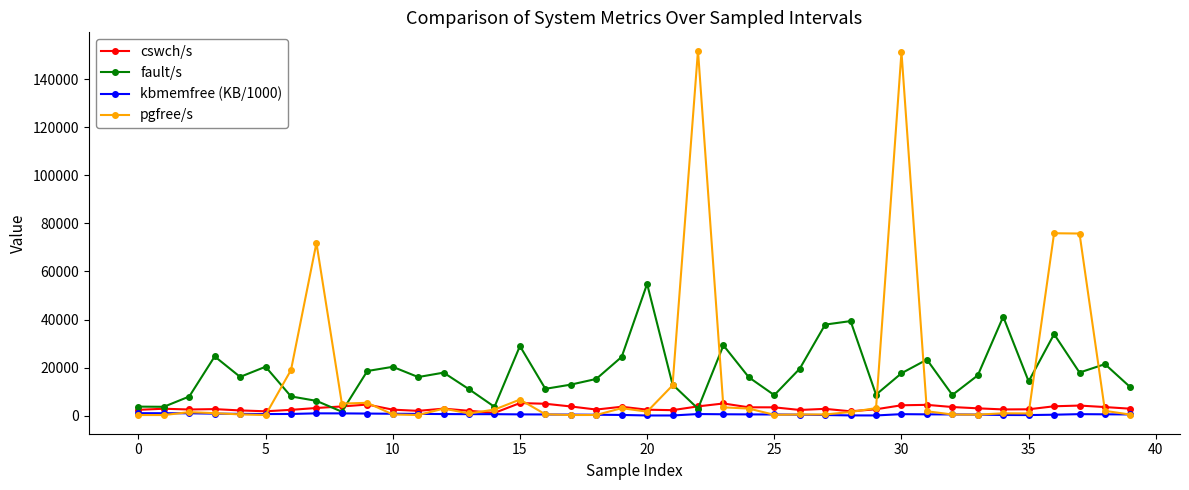

Which series has the widest spread of values?

pgfree/s